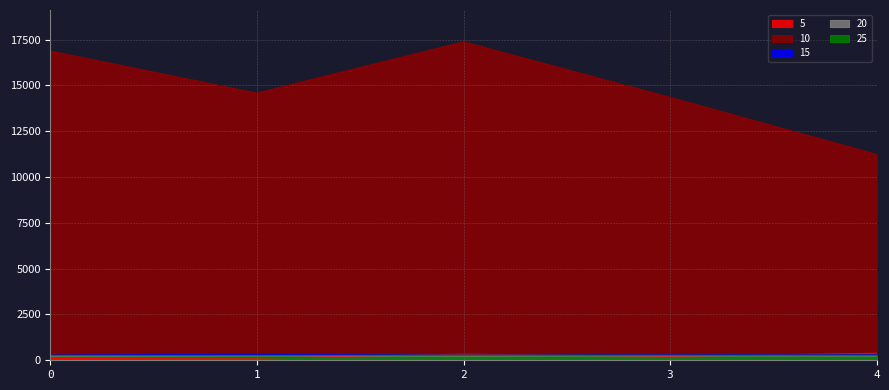

Which series has the widest spread of values?

10